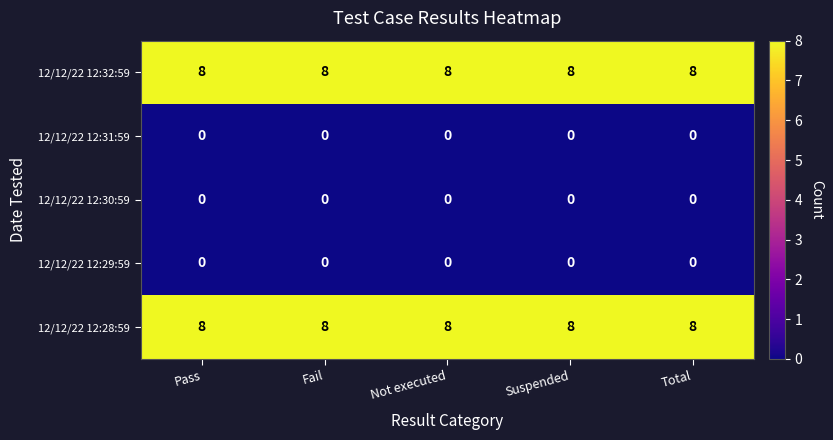

The 12/12/22 12:30:59 series shows 0 at Not executed. True or false?

True